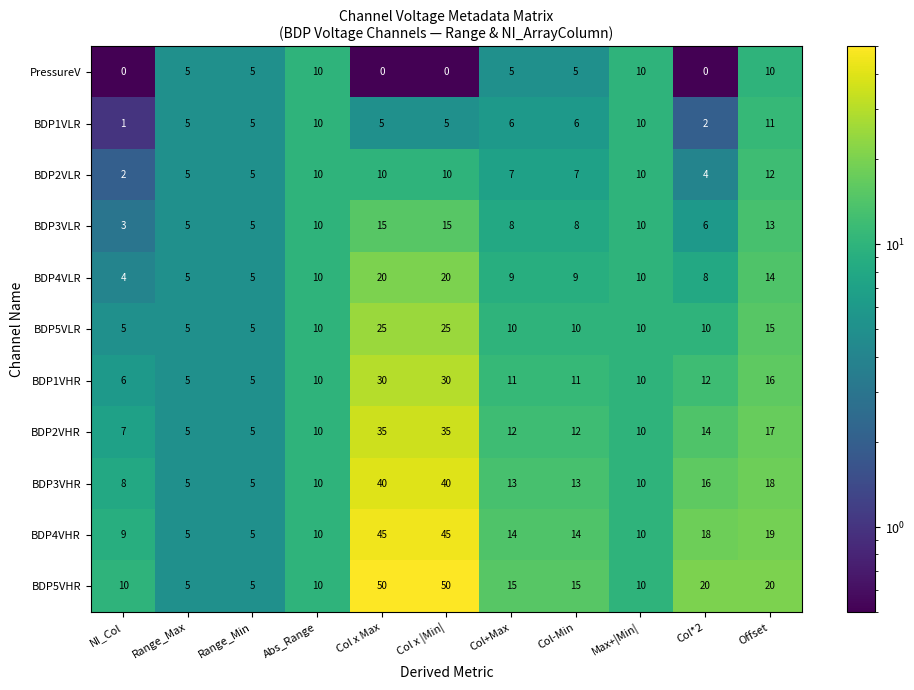

Rank the series by their maximum value, from lowest to highest.

PressureV, BDP1VLR, BDP2VLR, BDP3VLR, BDP4VLR, BDP5VLR, BDP1VHR, BDP2VHR, BDP3VHR, BDP4VHR, BDP5VHR